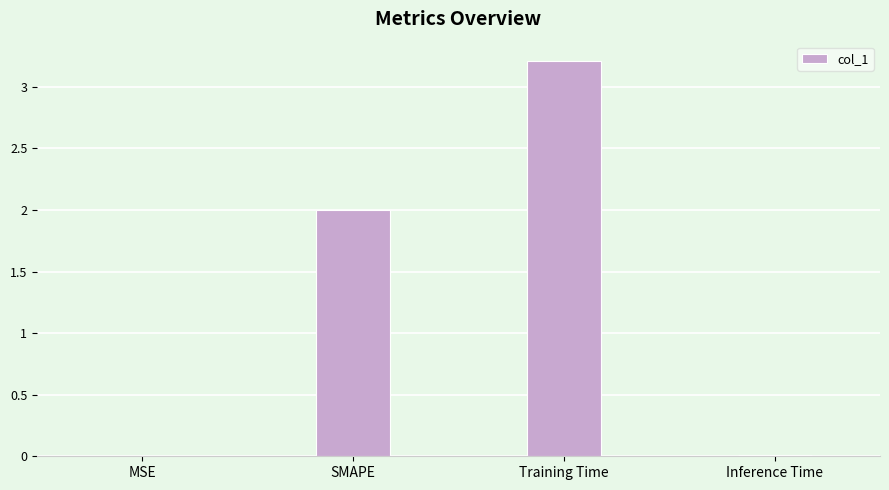

What is the sum of the values at Training Time and SMAPE?

5.2